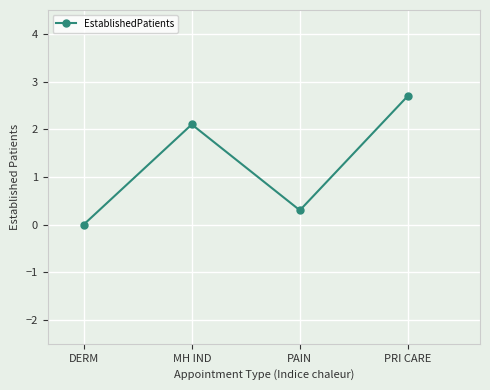

What is the change in value from DERM to MH IND?

+2.1